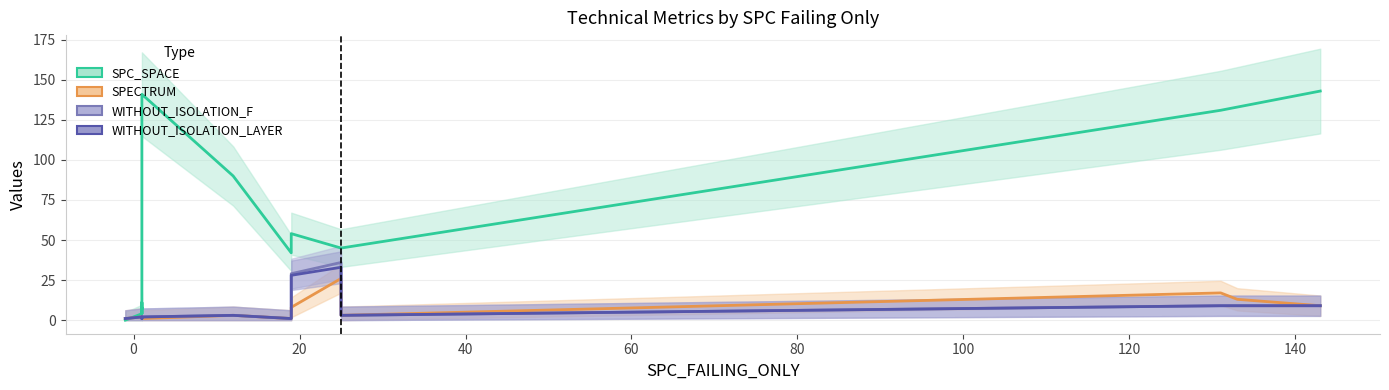

At which label does WITHOUT_ISOLATION_F first exceed 2?

12